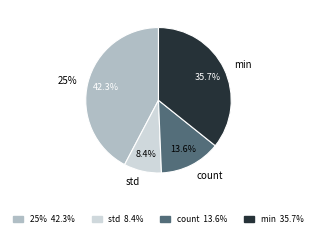

Which slice is the smallest?

std